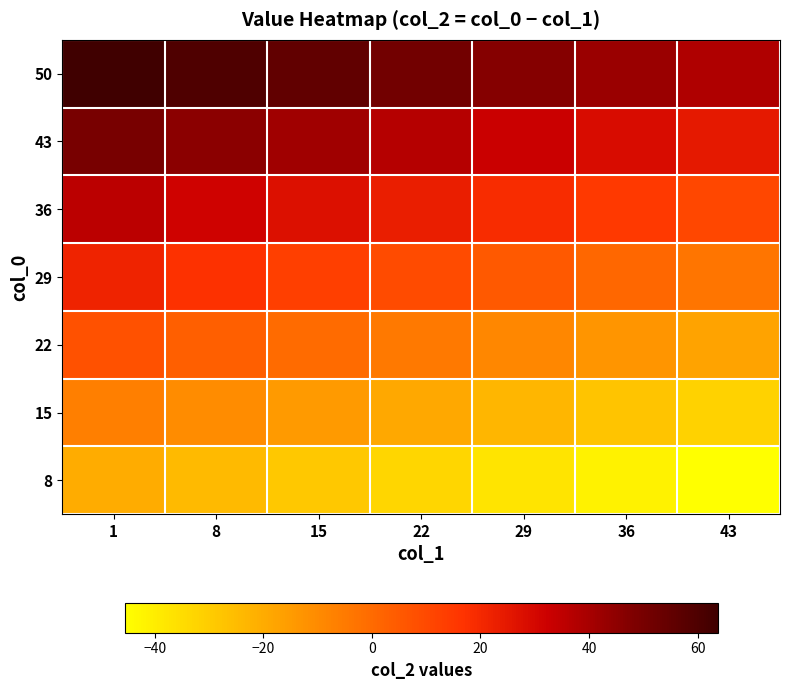

What is the smallest value displayed?

-45.5